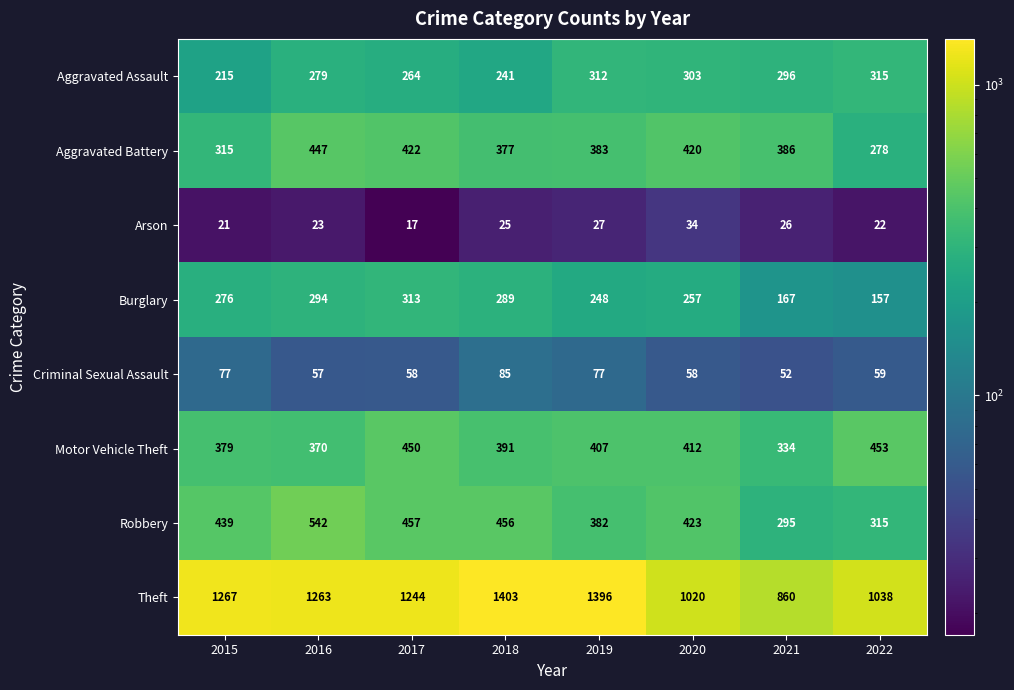

Which label corresponds to the largest value in the chart?

2018